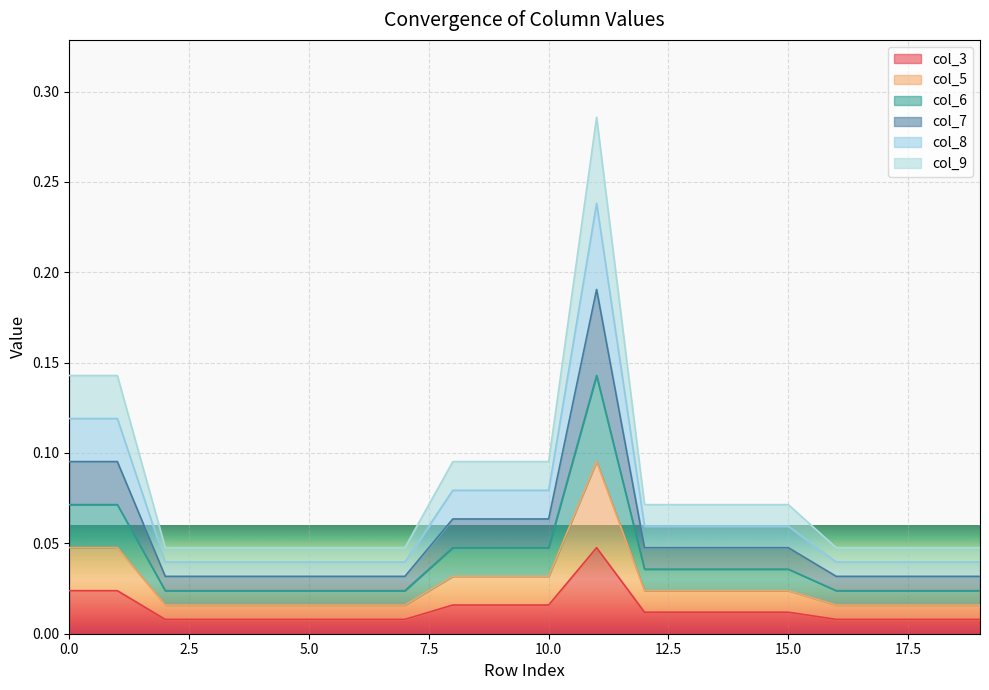

How many categories are shown in the chart?

20